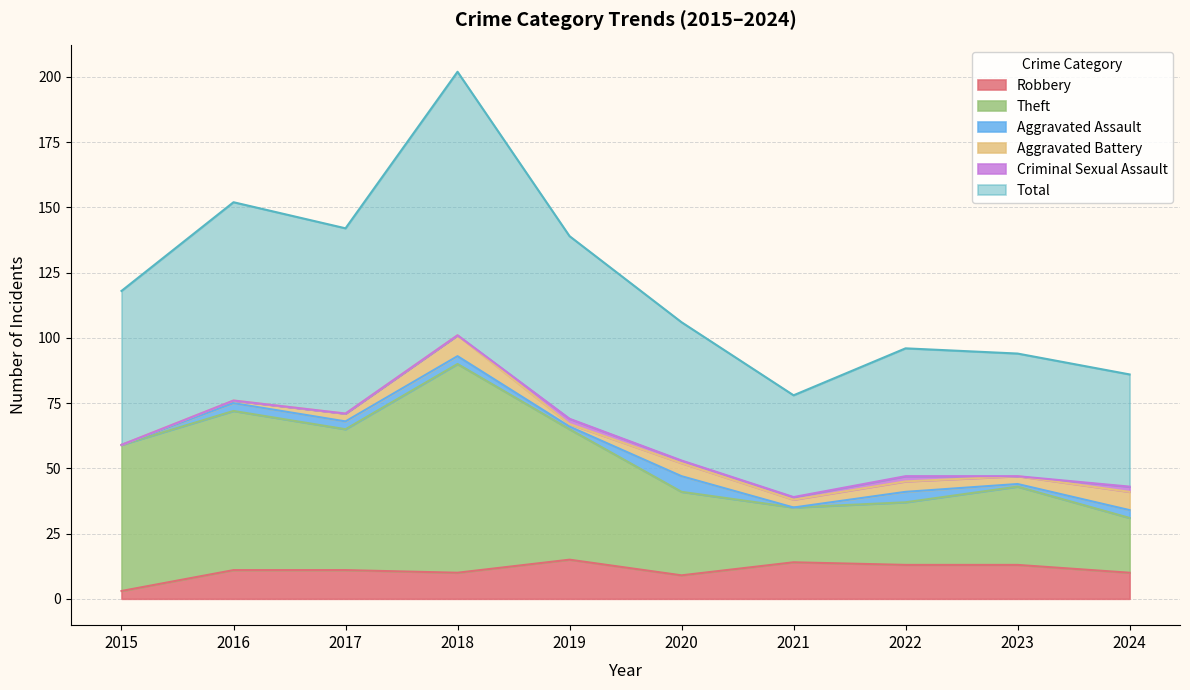

At which category does Theft reach its first local peak?

2016